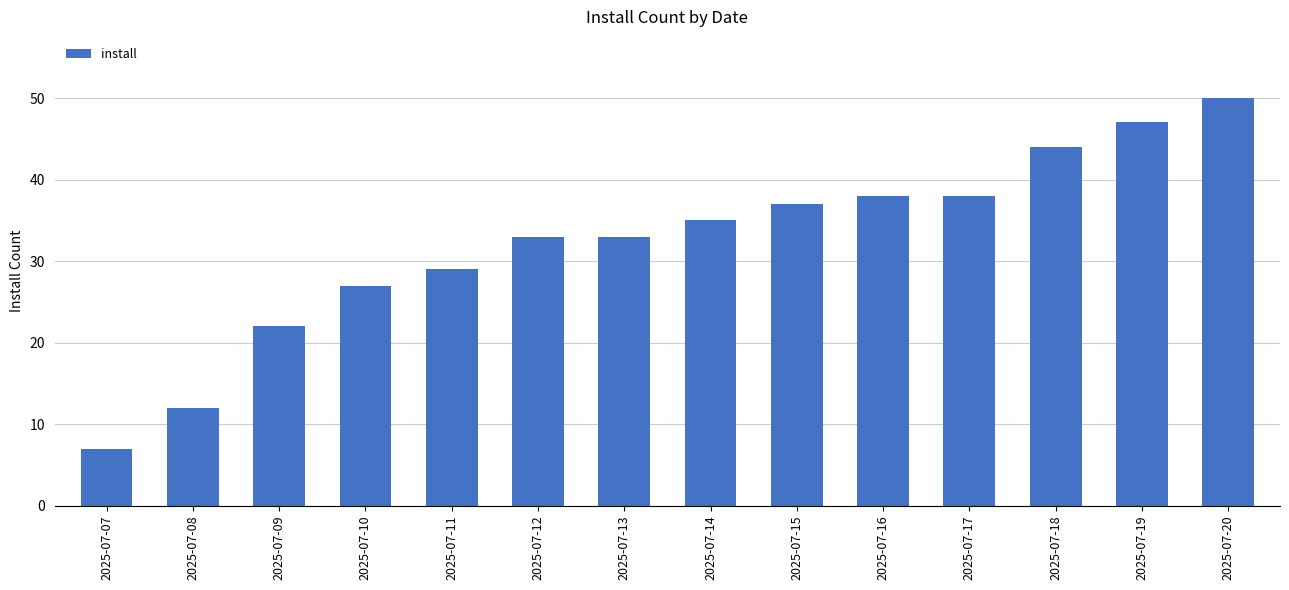

Read the value at 2025-07-16, to the nearest 10.

40